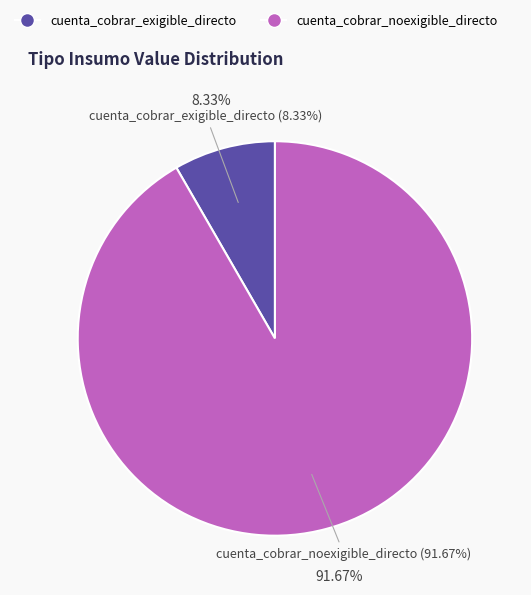

Is there any slice that represents more than half of the pie?

Yes